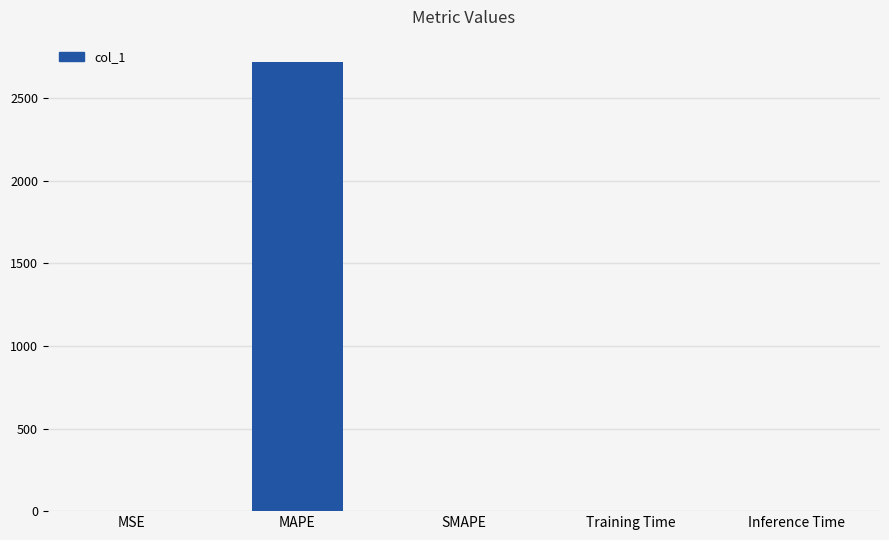

Between Inference Time and MAPE, which is larger?

MAPE